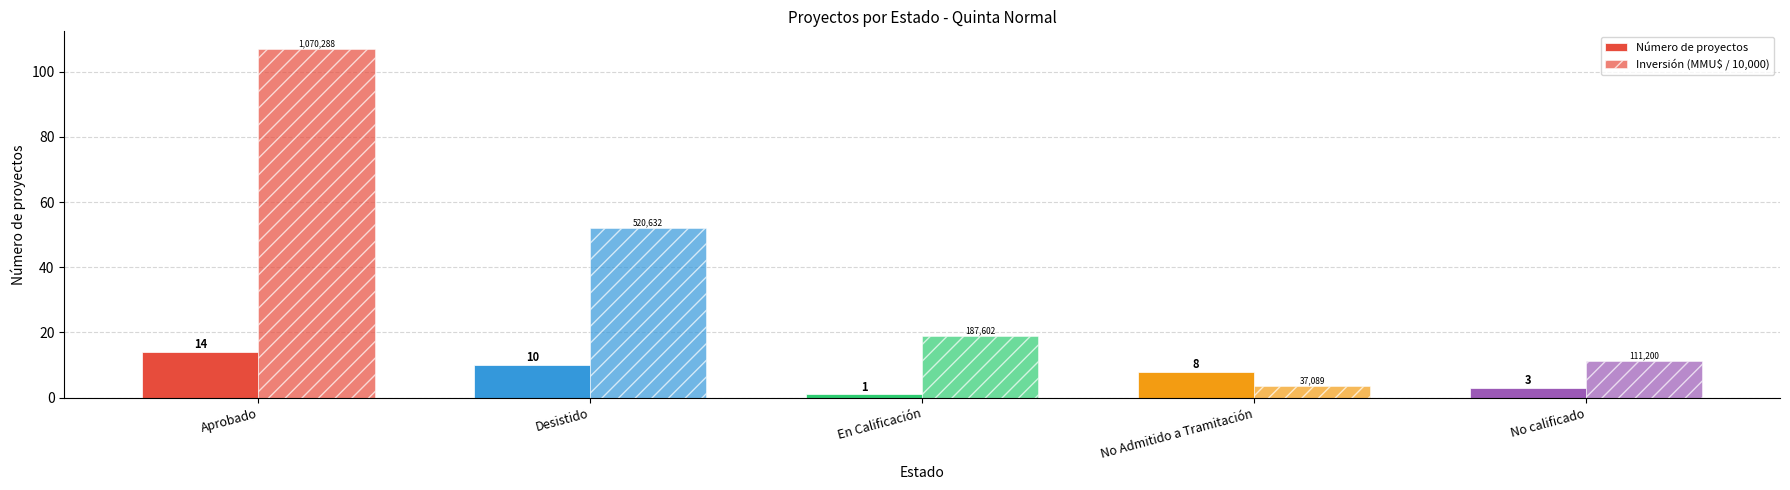

How many bars are there in total?

10